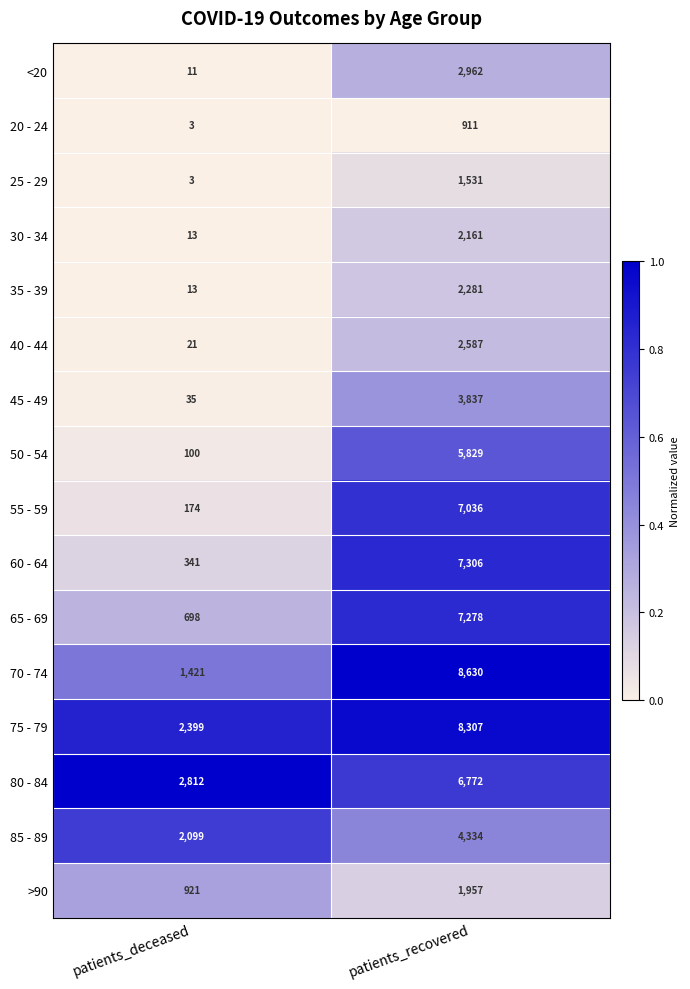

What value does the 45 - 49 series have at patients_recovered?

3837